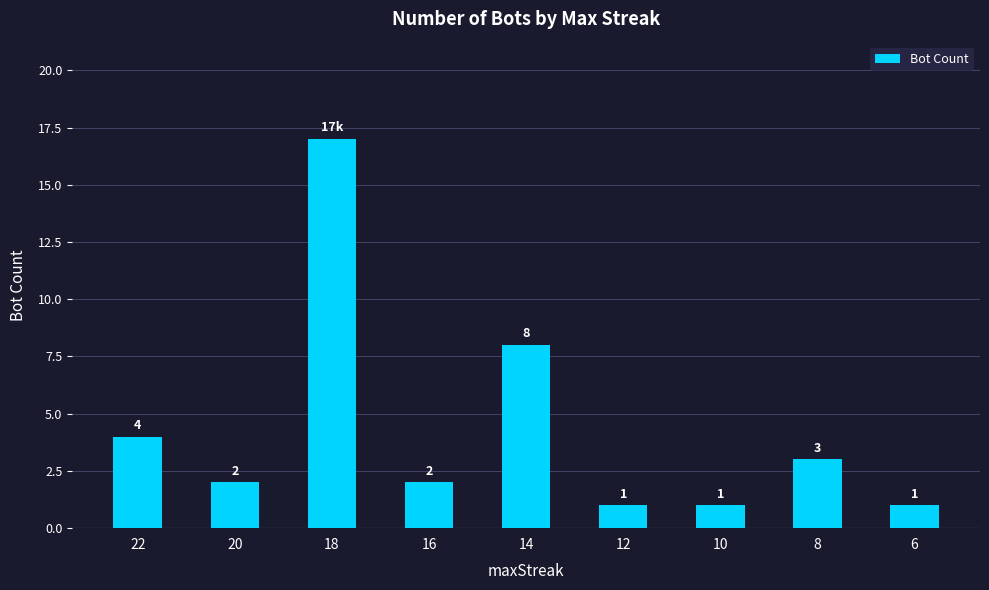

How many bars are there in total?

9